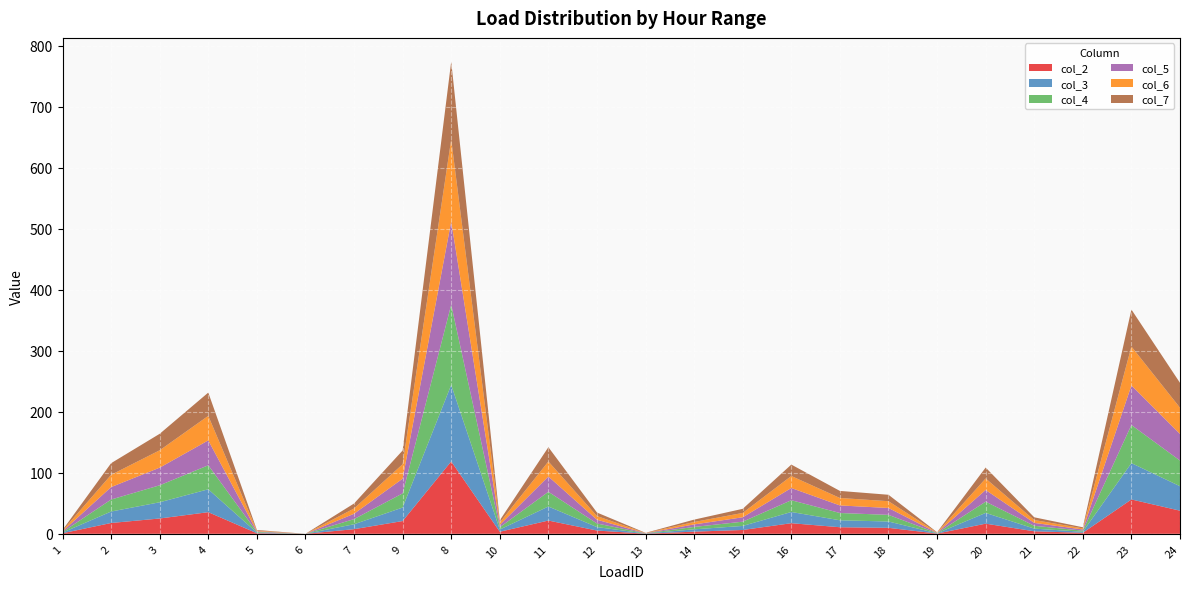

Reading left to right, what are all the values shown in this chart?

col_2: 1=0.9	2=17.7	3=25.1	4=35.5	5=1.0	6=0.0	7=7.6	9=20.9	8=118.7	10=3.4	11=21.8	12=5.3	13=0.2	14=3.6	15=6.3	16=17.4	17=10.8	18=9.8	19=0.4	20=16.6	21=4.1	22=1.6	23=56.3	24=37.9
col_3: 1=1.0	2=18.8	3=26.6	4=37.5	5=1.0	6=0.0	7=8.1	9=22.1	8=125.5	10=3.6	11=23.0	12=5.7	13=0.3	14=3.8	15=6.6	16=18.4	17=11.4	18=10.4	19=0.4	20=17.6	21=4.4	22=1.7	23=59.6	24=40.1
col_4: 1=1.0	2=19.7	3=27.9	4=39.3	5=1.1	6=0.0	7=8.4	9=23.2	8=131.6	10=3.8	11=24.1	12=5.9	13=0.3	14=4.0	15=7.0	16=19.3	17=12.0	18=10.9	19=0.4	20=18.5	21=4.6	22=1.8	23=62.5	24=42.1
col_5: 1=1.1	2=20.4	3=28.9	4=40.8	5=1.1	6=0.0	7=8.8	9=24.1	8=136.5	10=3.9	11=25.0	12=6.2	13=0.3	14=4.1	15=7.2	16=20.0	17=12.4	18=11.3	19=0.5	20=19.2	21=4.8	22=1.9	23=64.8	24=43.6
col_6: 1=1.1	2=20.1	3=28.5	4=40.2	5=1.1	6=0.0	7=8.6	9=23.7	8=134.5	10=3.8	11=24.7	12=6.1	13=0.3	14=4.0	15=7.1	16=19.7	17=12.2	18=11.1	19=0.5	20=18.9	21=4.7	22=1.9	23=63.8	24=43.0
col_7: 1=1.0	2=19.1	3=27.0	4=38.2	5=1.0	6=0.0	7=8.2	9=22.5	8=127.7	10=3.7	11=23.4	12=5.8	13=0.3	14=3.8	15=6.8	16=18.7	17=11.6	18=10.6	19=0.4	20=17.9	21=4.5	22=1.8	23=60.6	24=40.8